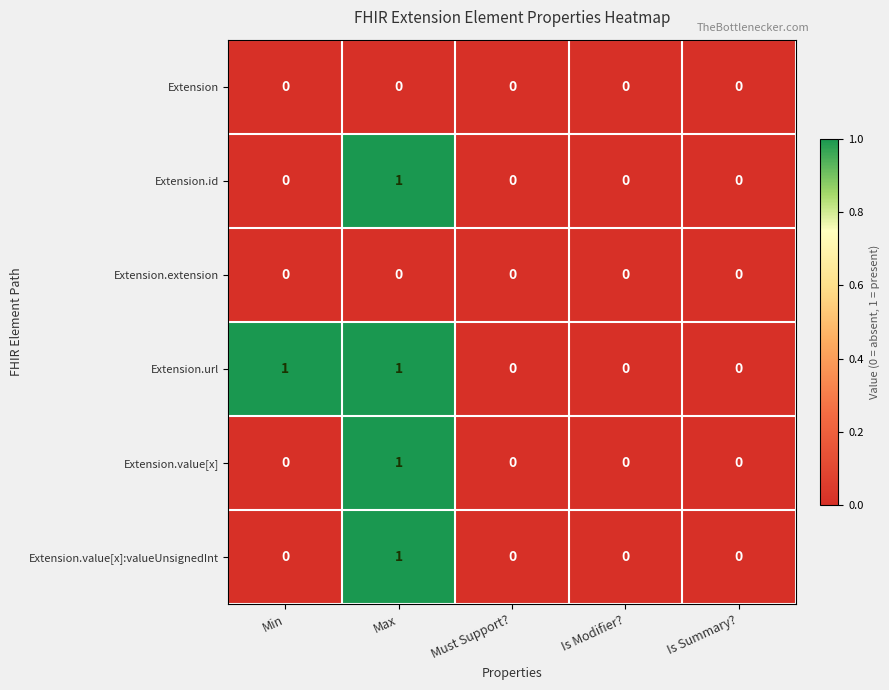

What is the greatest value displayed?

1